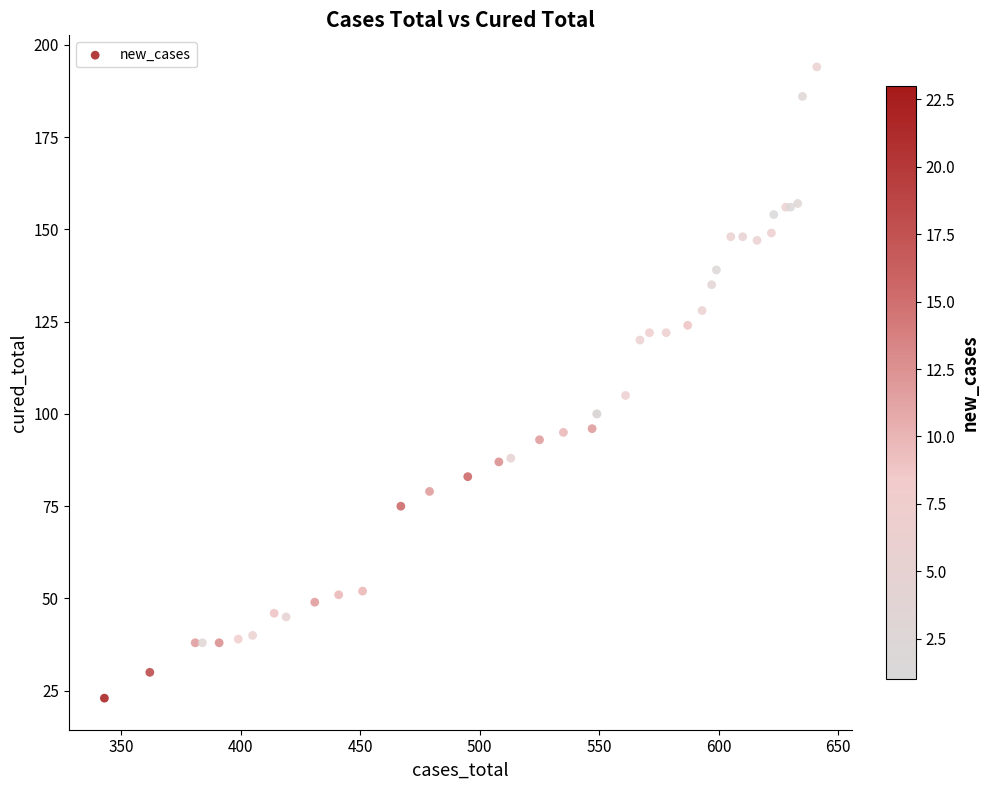

What Y value in the scatter plot is closest to 108?

105